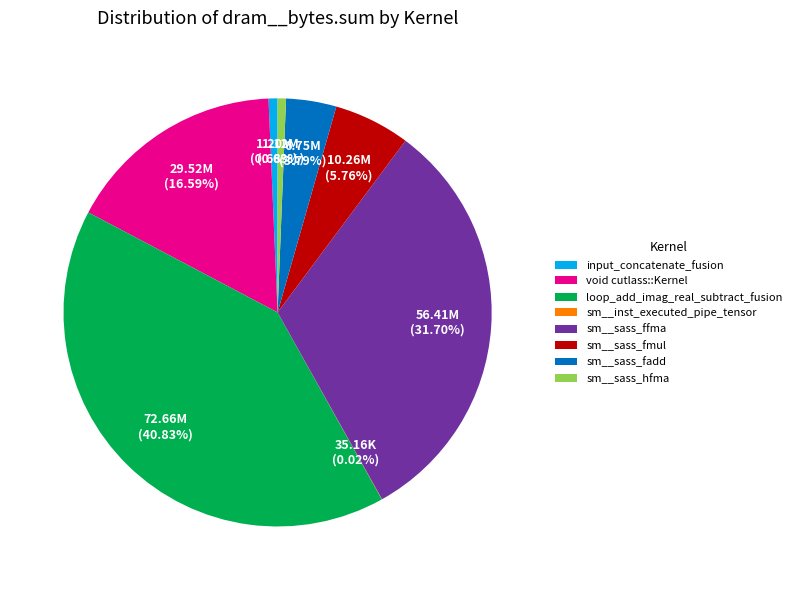

What is the largest slice in the pie chart?

loop_add_imag_real_subtract_fusion